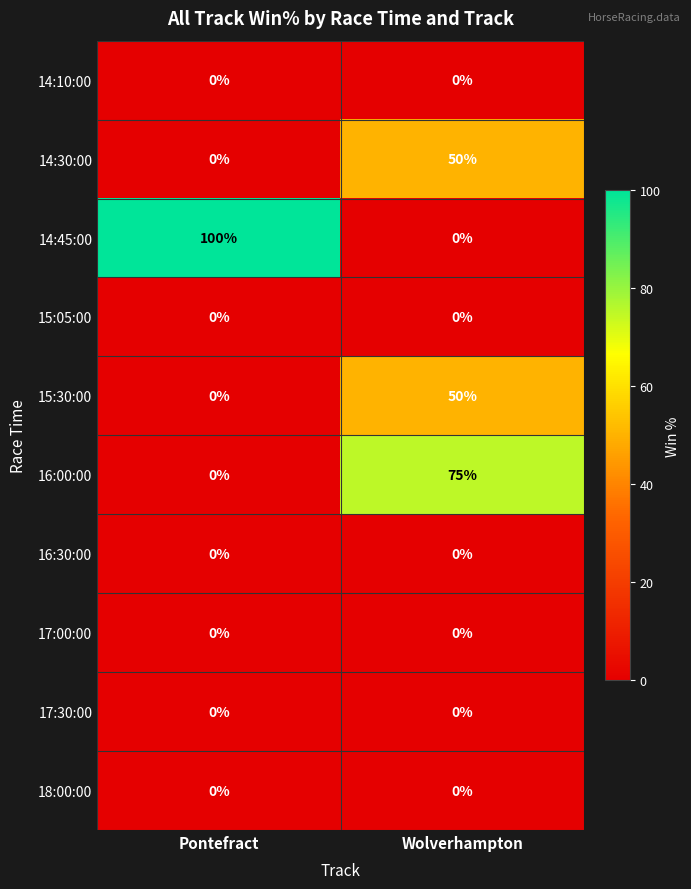

What is the total value across all series at Wolverhampton?

175